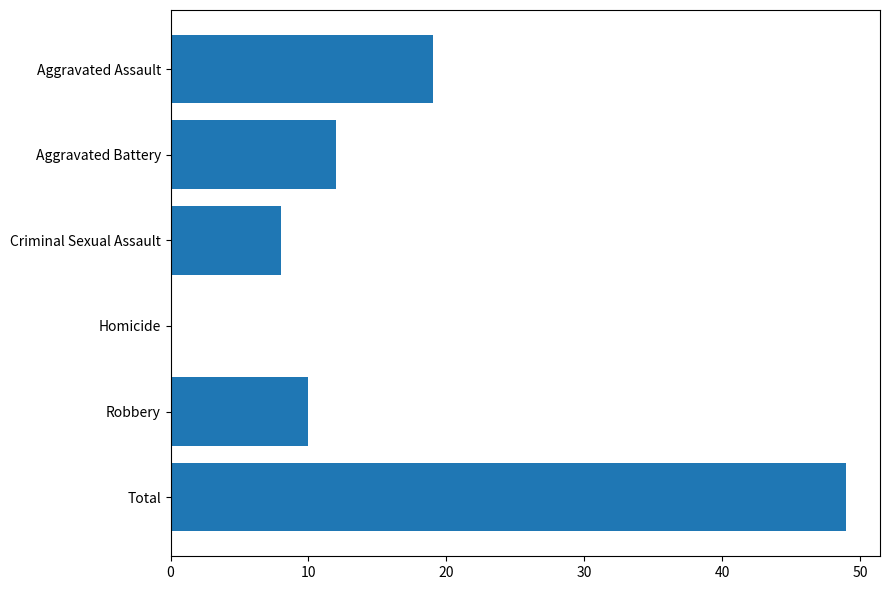

Which category has the highest value across all series?

Total